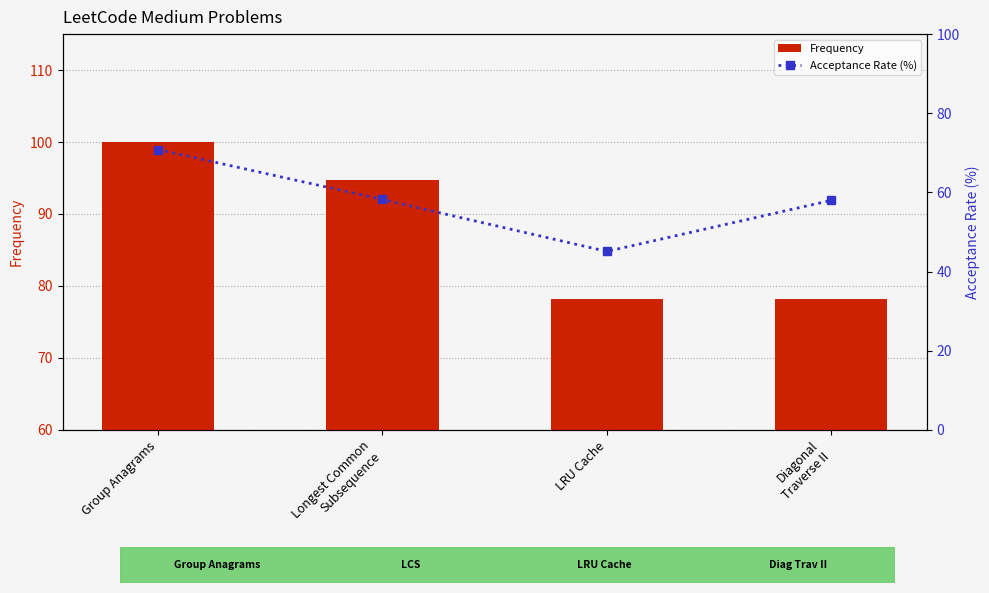

The value of Acceptance Rate (%) at LRU Cache is 45.1. True or false?

True